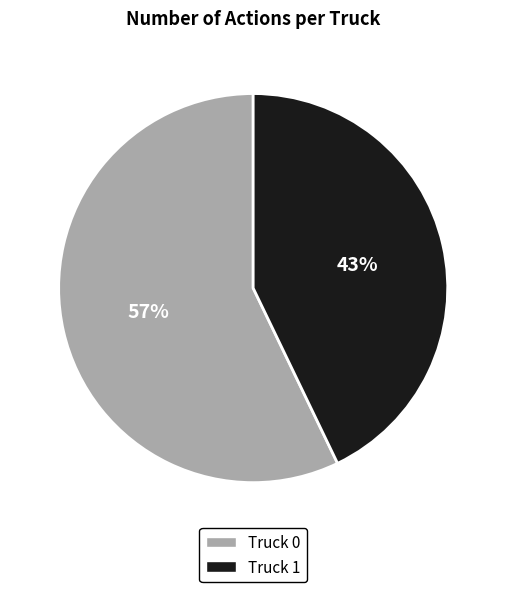

Which slice is the smallest?

Truck 1